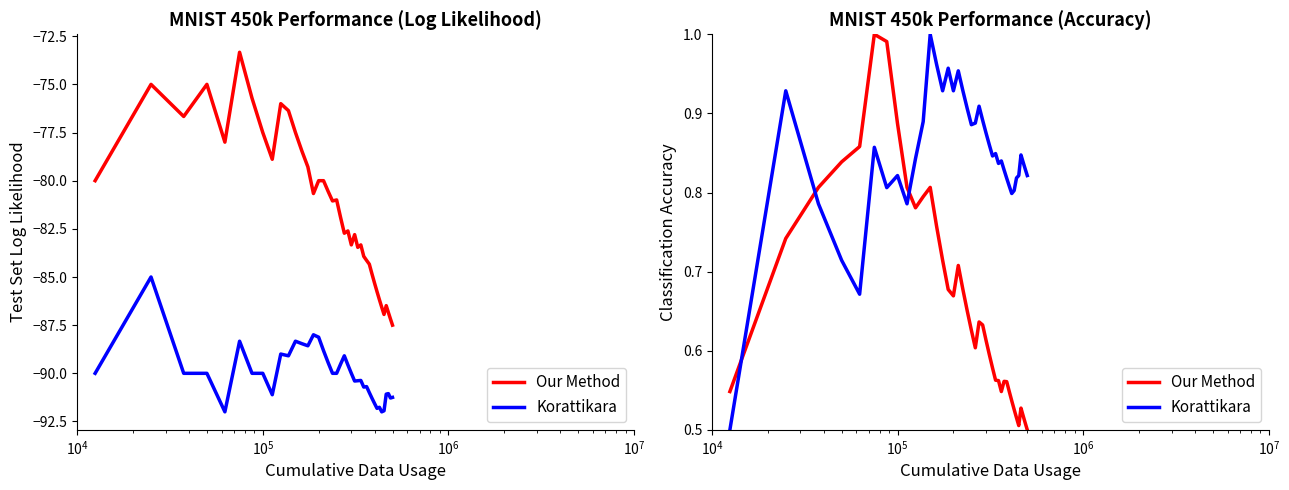

True or false: Our Method has more than 0 interior local peaks.

True